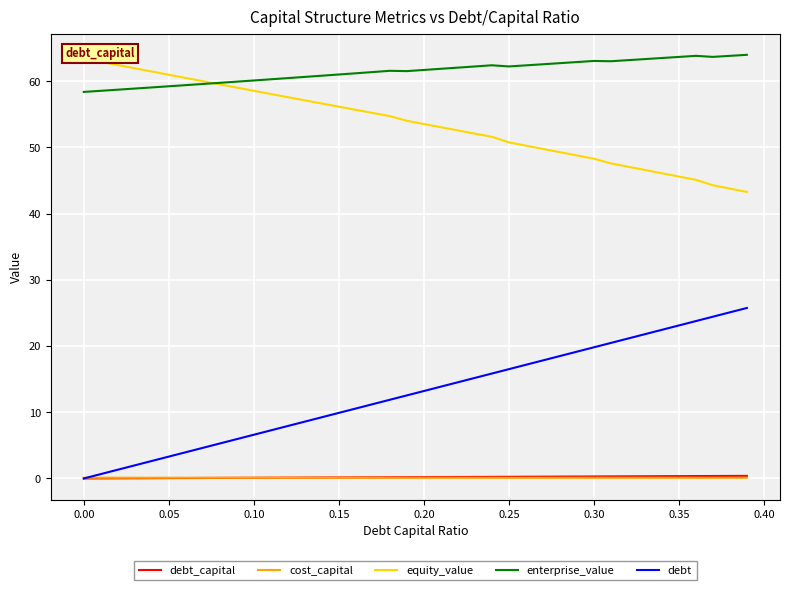

What is the difference between the second highest and second lowest values in the debt_capital series?

0.4